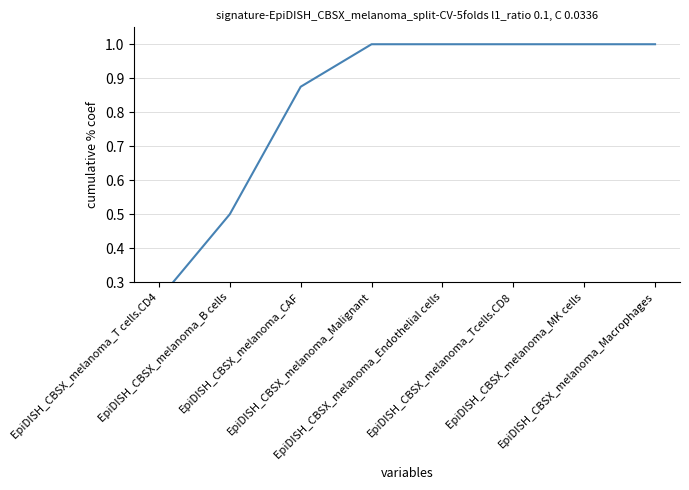

The value at EpiDISH_CBSX_melanoma_T cells.CD4 is 0.1. True or false?

False